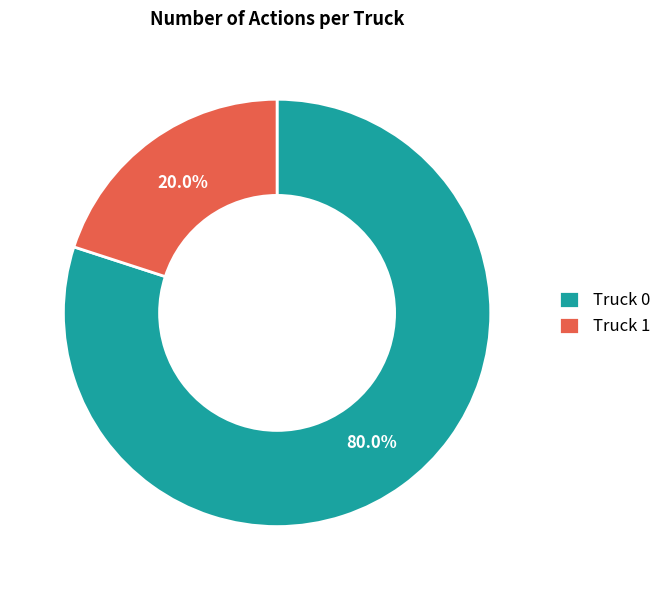

To the nearest percent, what portion does Truck 1 represent?

20%